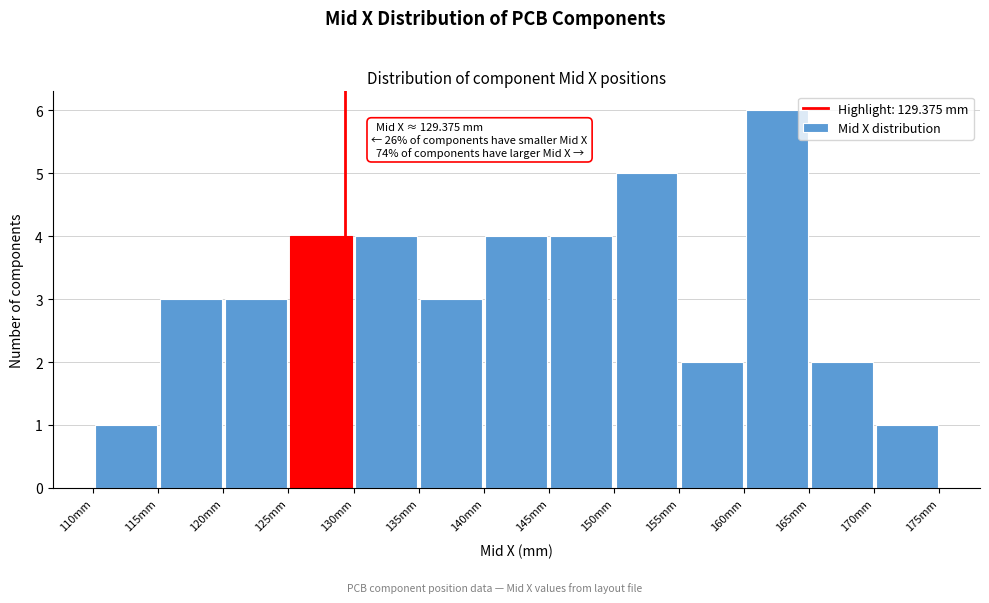

Over which range of the x-axis is the bar tallest?

160 to 165